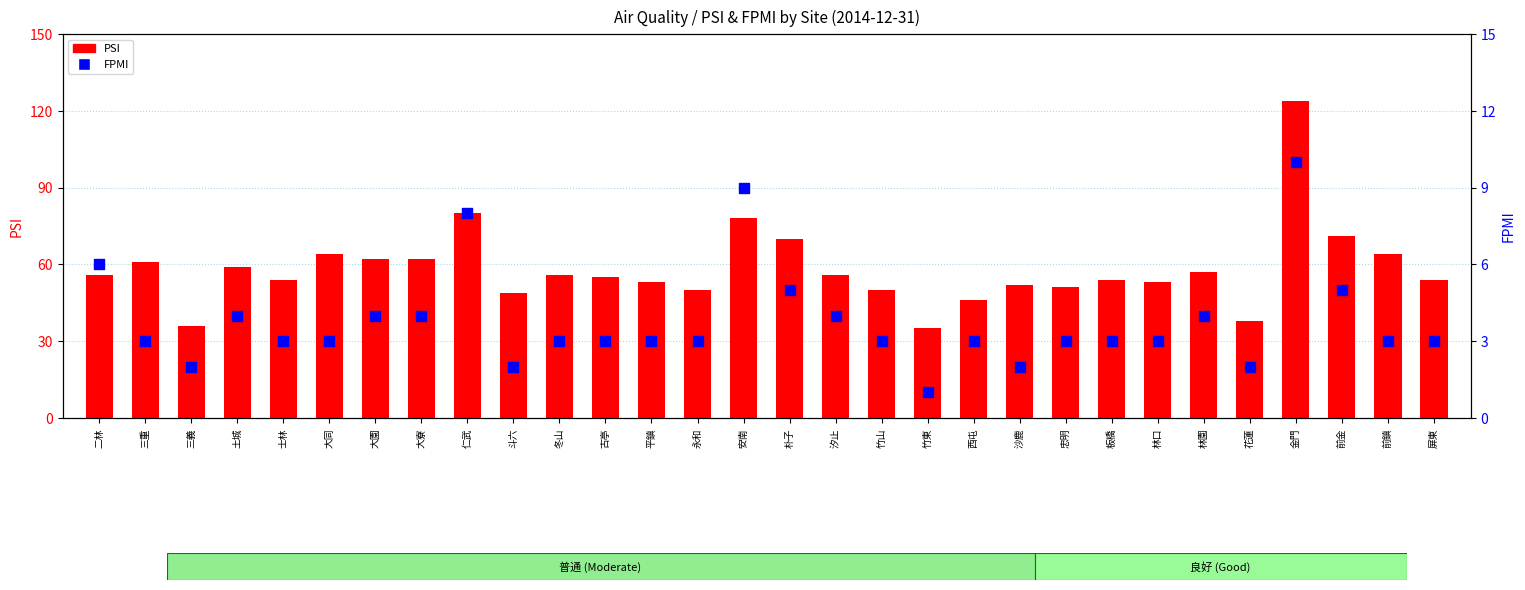

Which series has the largest total across all categories?

PSI